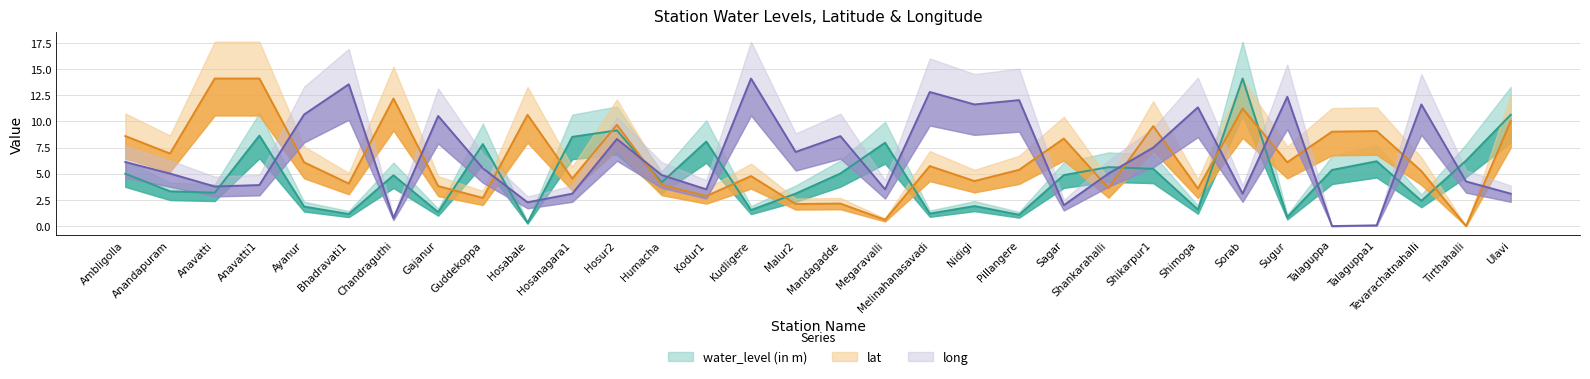

At which category is the sum across all series the highest?

Sorab